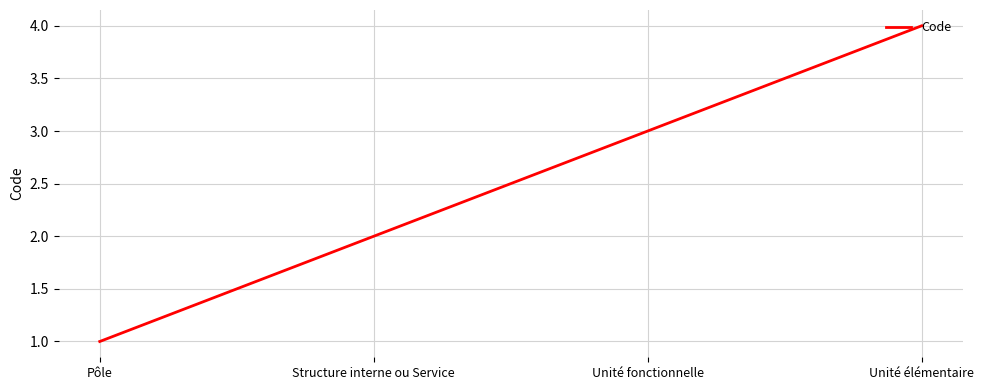

How many lines are shown in the chart?

1